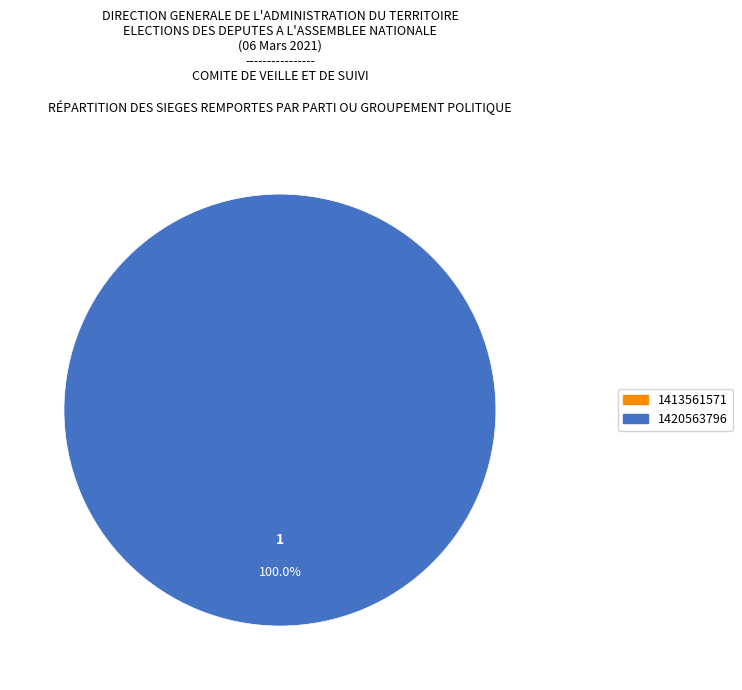

Rank the categories by value from highest to lowest.

1420563796, 1413561571